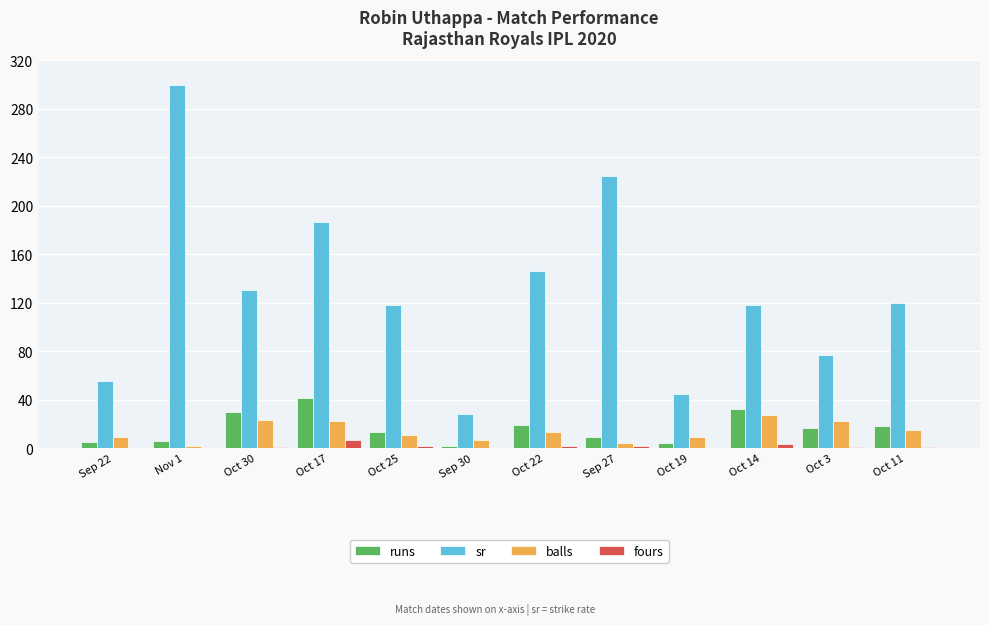

Where is sr nearest to the value 164?

Oct 22